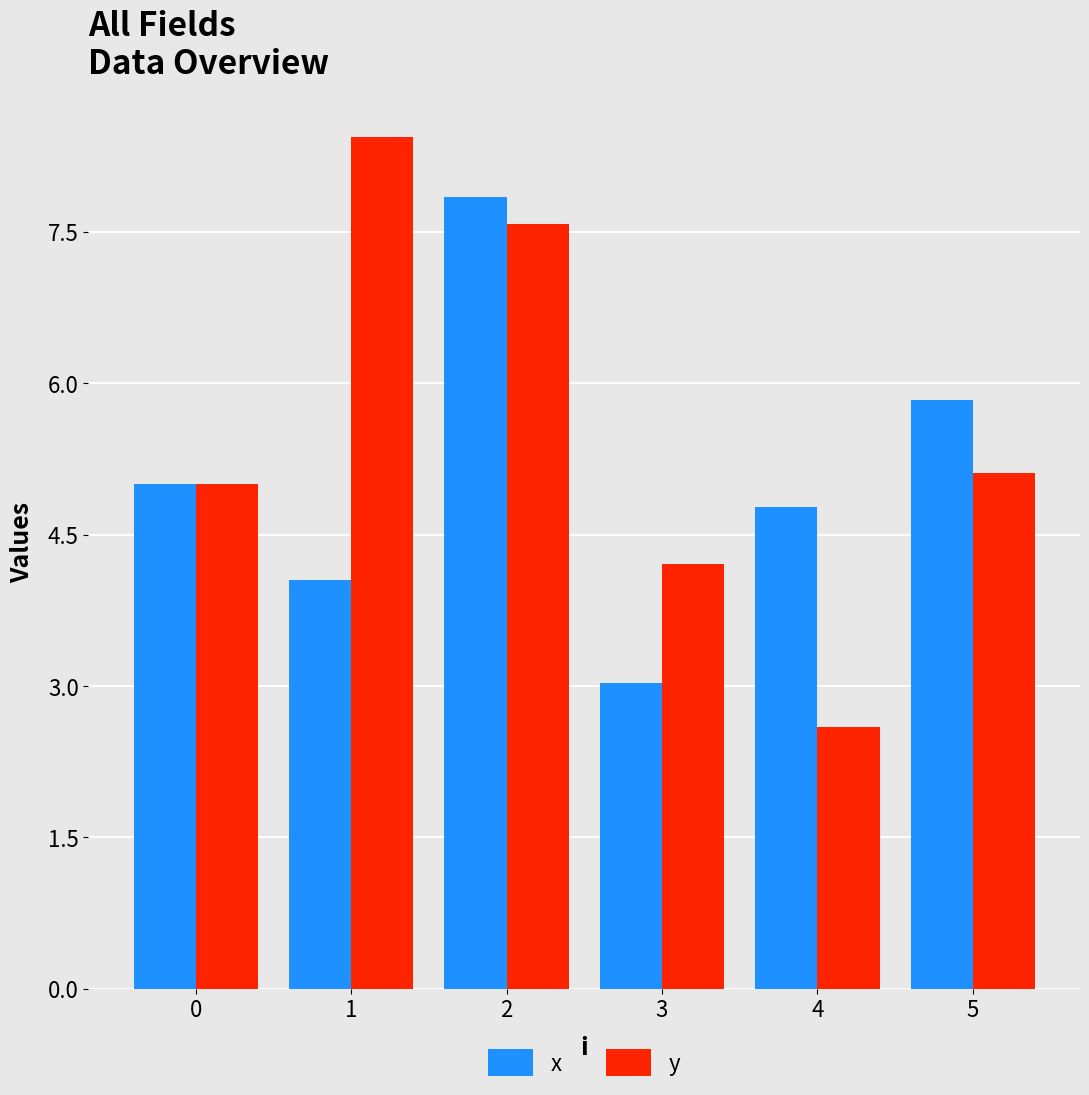

Which category has the lowest value in the y series?

4